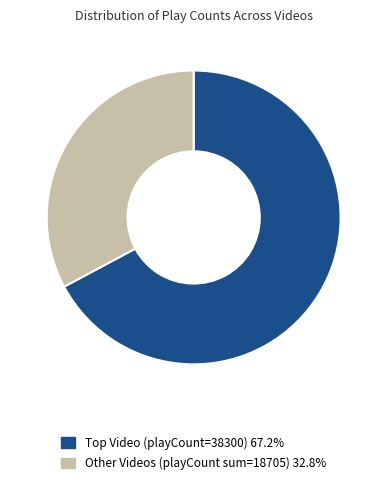

Does Other Videos (playCount sum=18705) 32.8% represent more than half of the total?

No